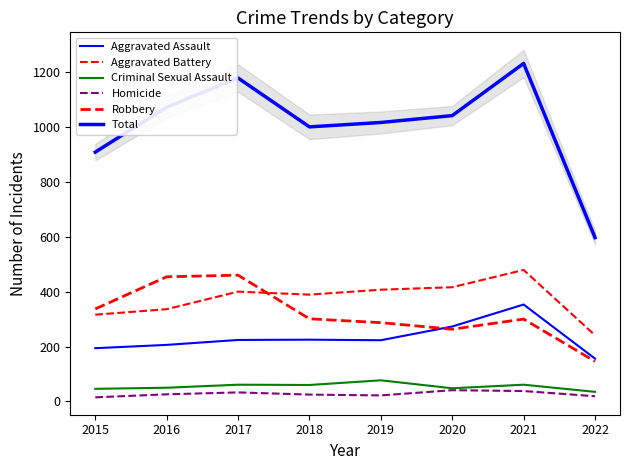

Where is the first local minimum for Robbery?

2020